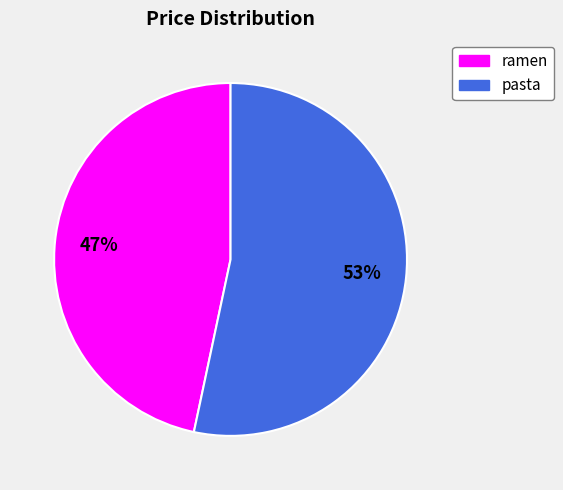

Count the number of slices in the pie.

2